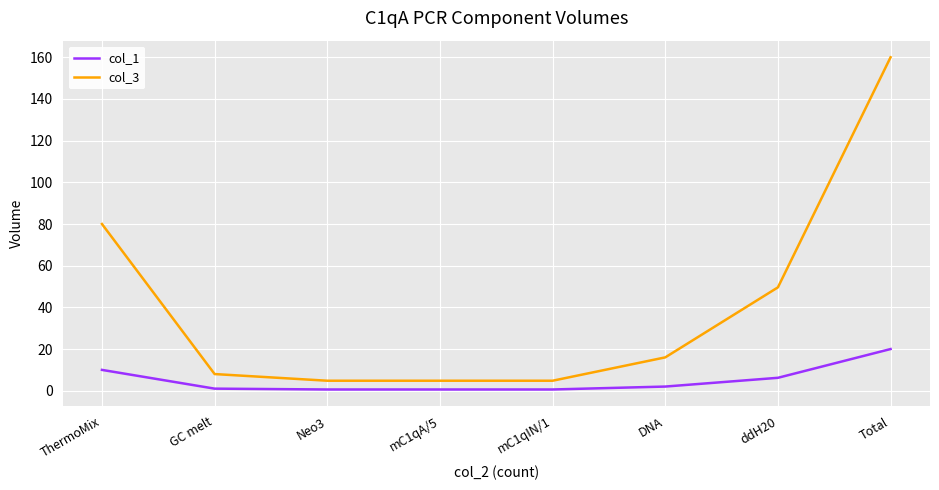

What is the total value across all series at GC melt?

9.0